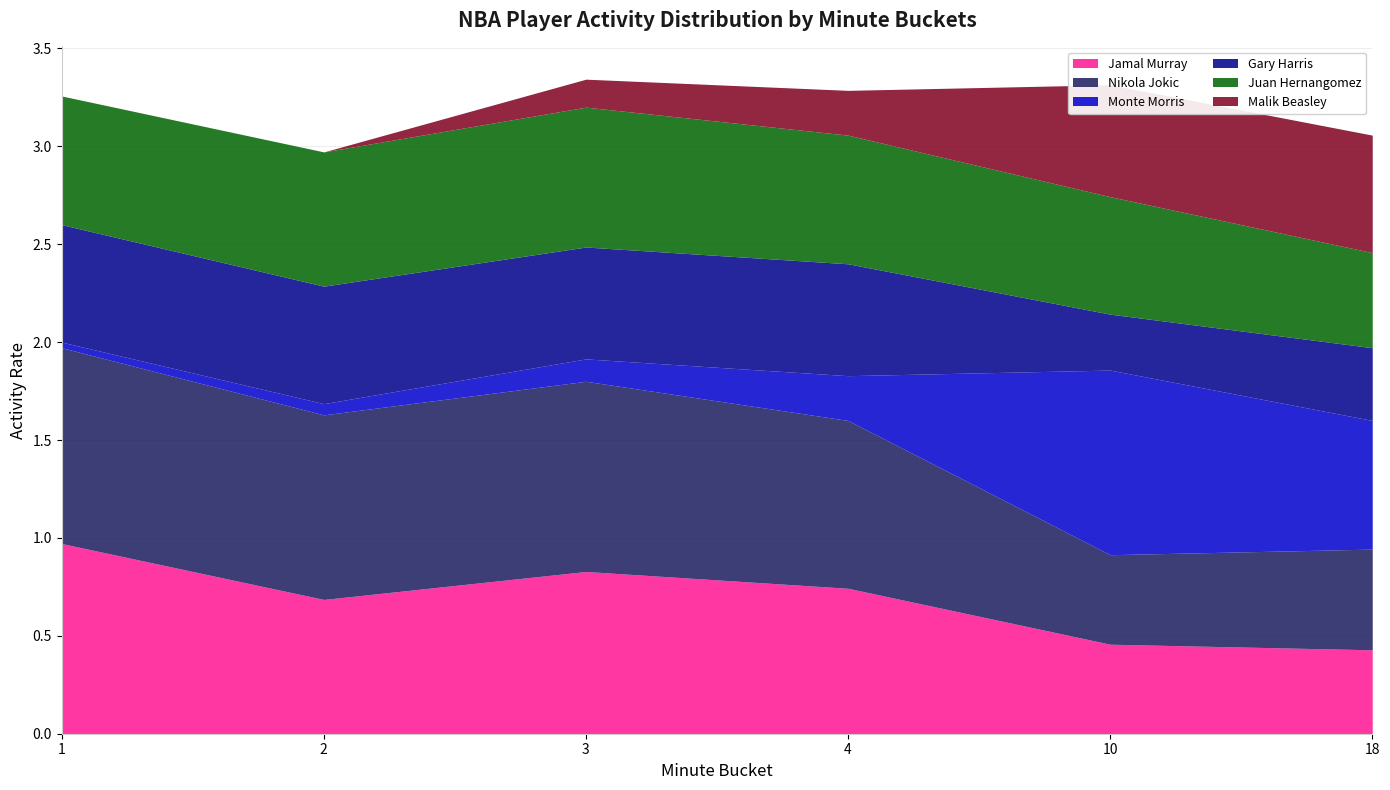

What is the minimum value for Jamal Murray?

0.4